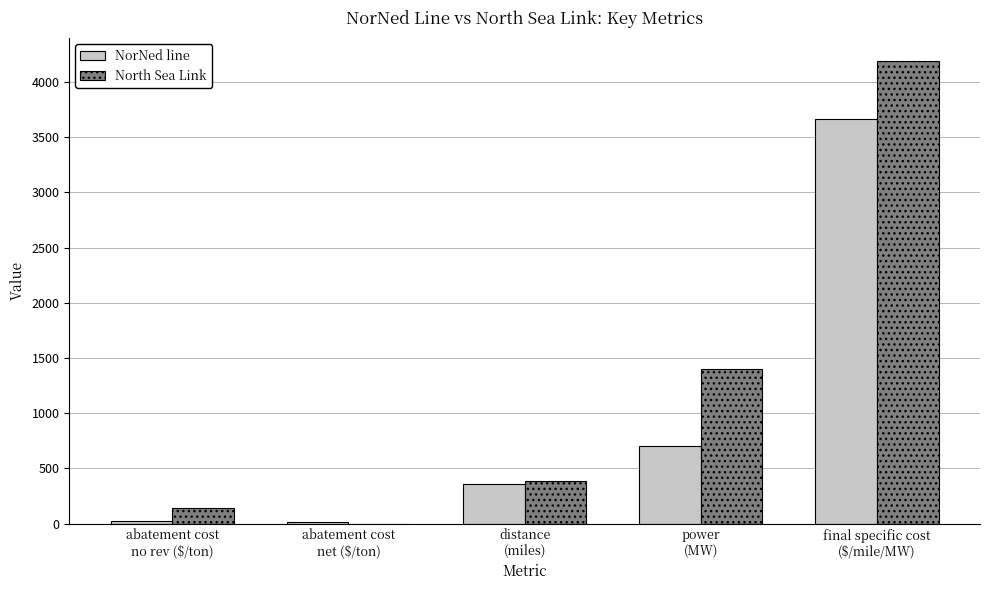

Which series has the largest total across all categories?

North Sea Link